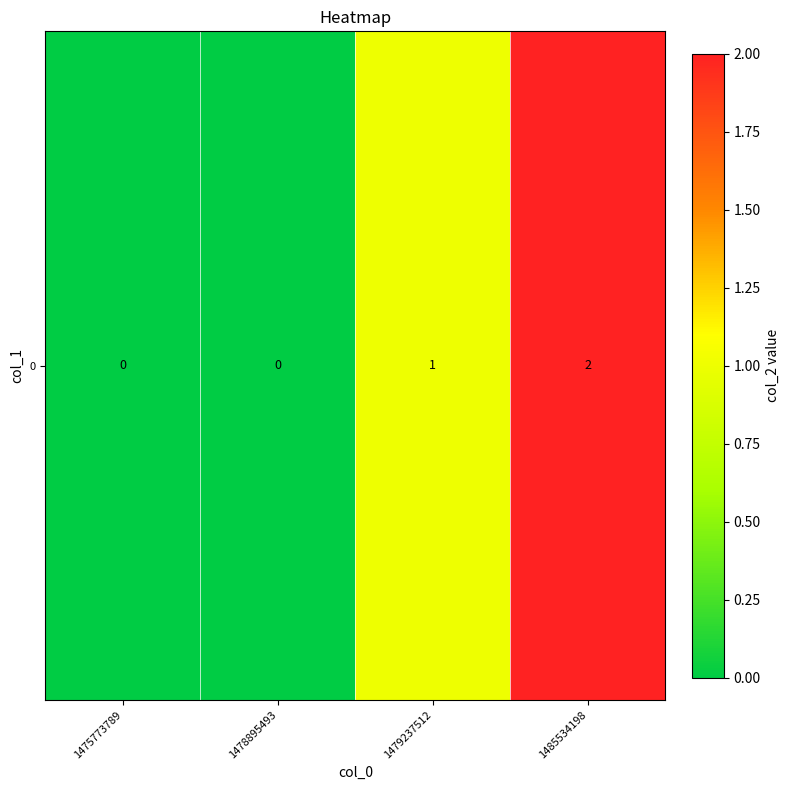

Reading left to right, transcribe all the data shown in this chart.

1475773789=0	1478895493=0	1479237512=1	1485534198=2